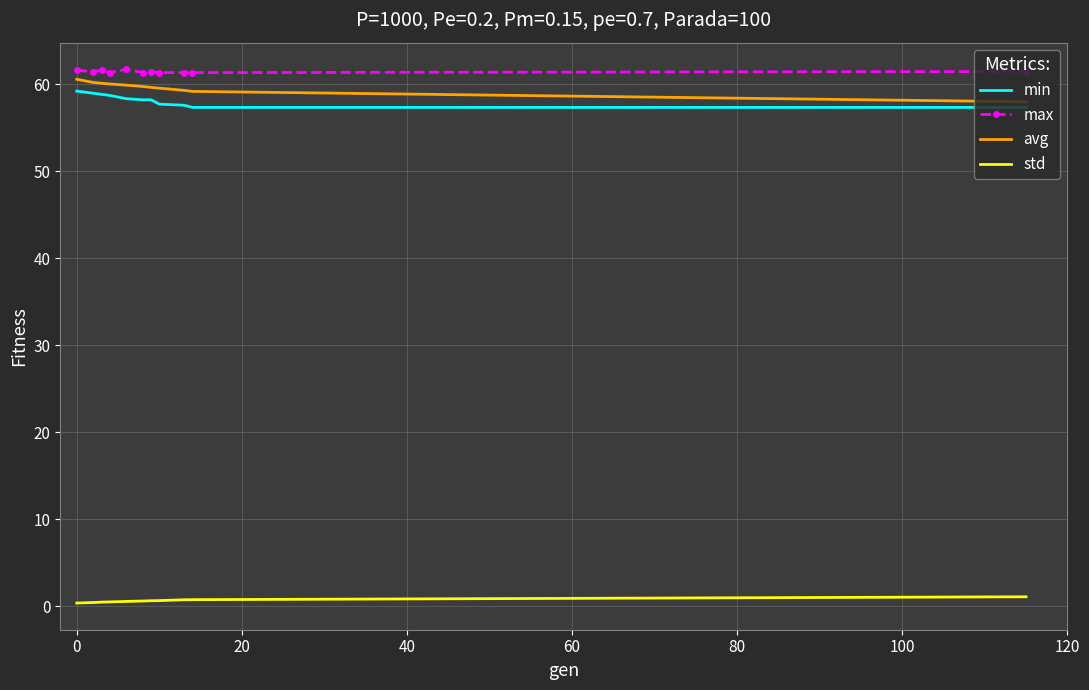

What is the difference between the maximum and minimum values in the std series?

0.7